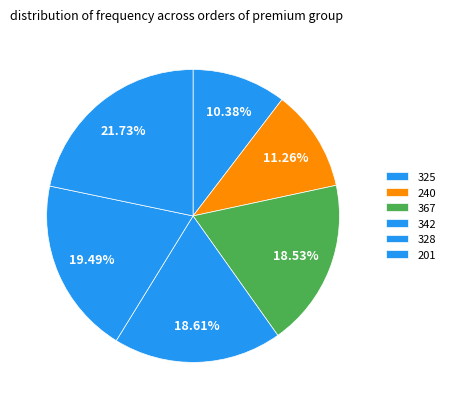

To the nearest percent, what percentage of the pie is 328?

19%